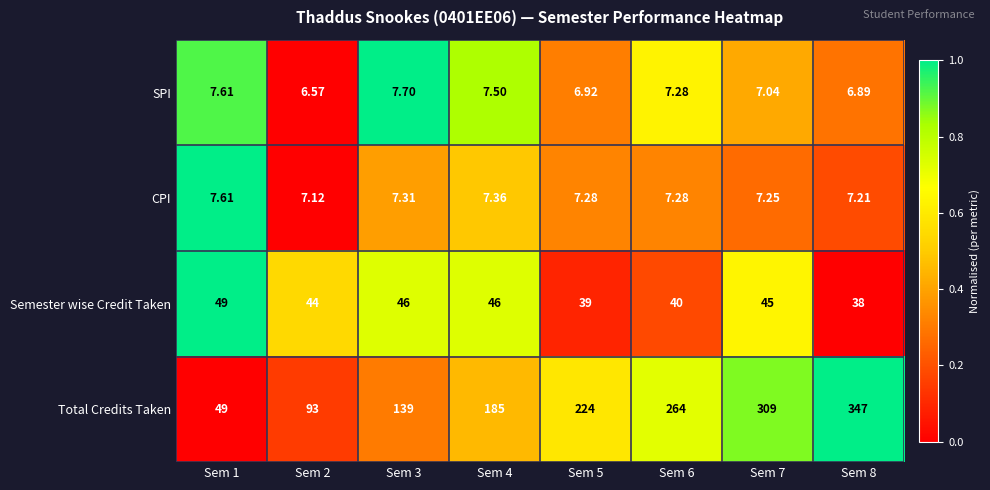

How many distinct data groups are displayed?

4